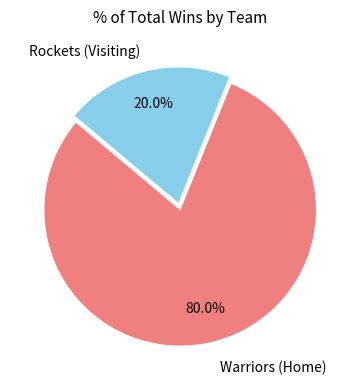

Is there a majority slice in this chart?

Yes